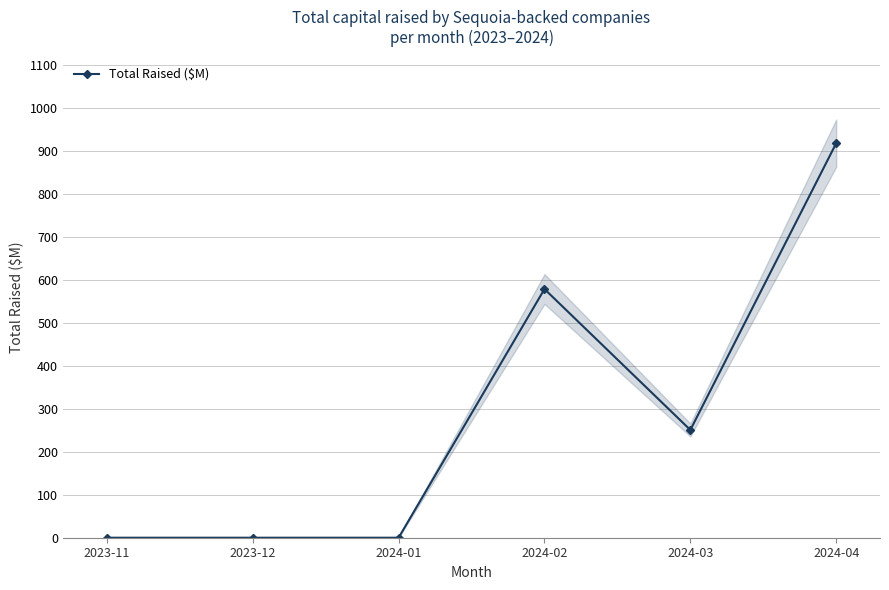

Which has a higher value, 2024-02 or 2023-11?

2024-02